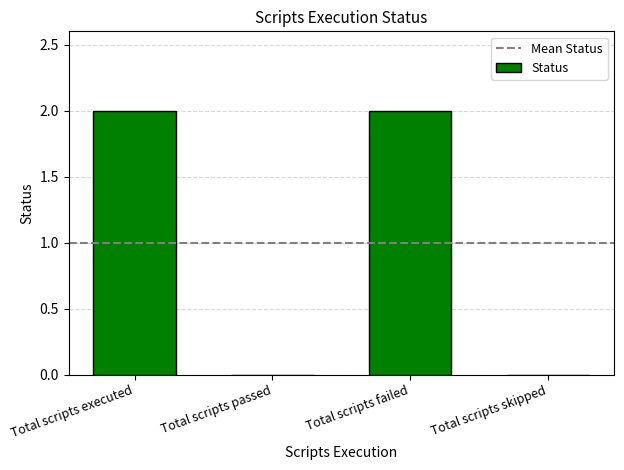

Between Total scripts skipped and Total scripts failed, which is larger?

Total scripts failed